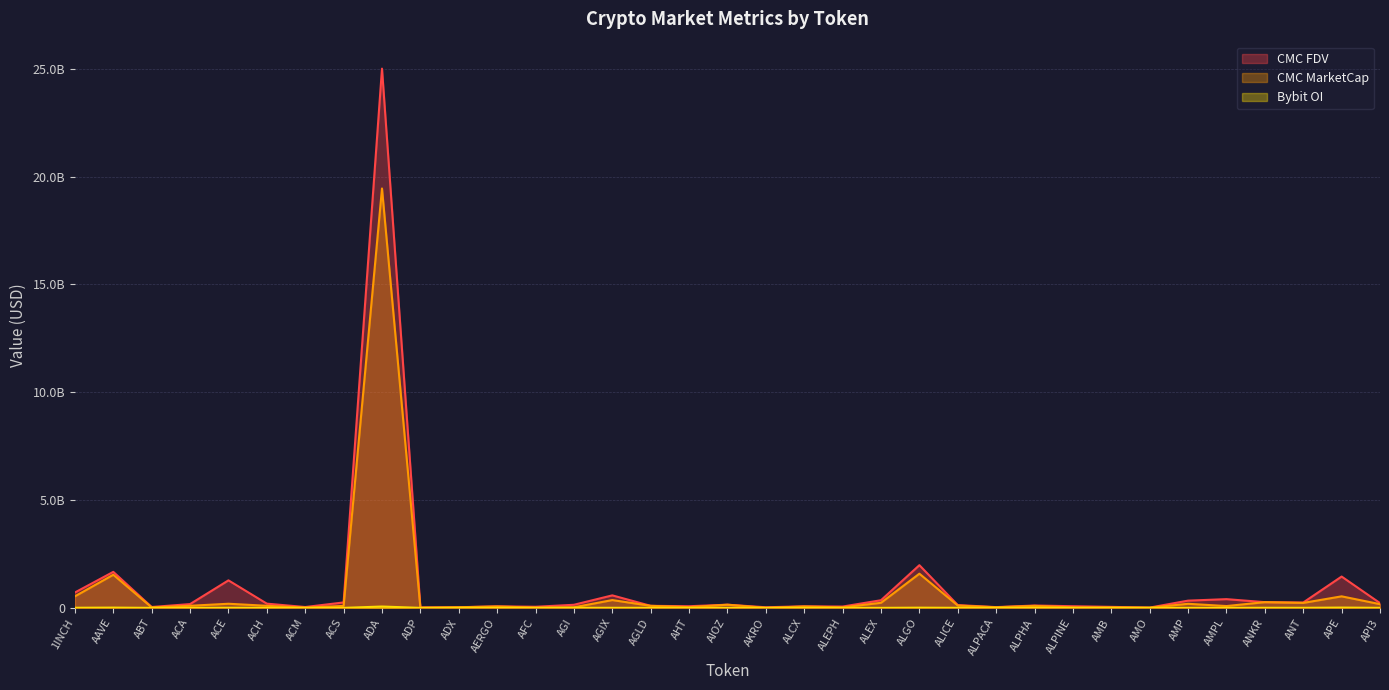

Does the chart display data point markers on the line(s)?

No